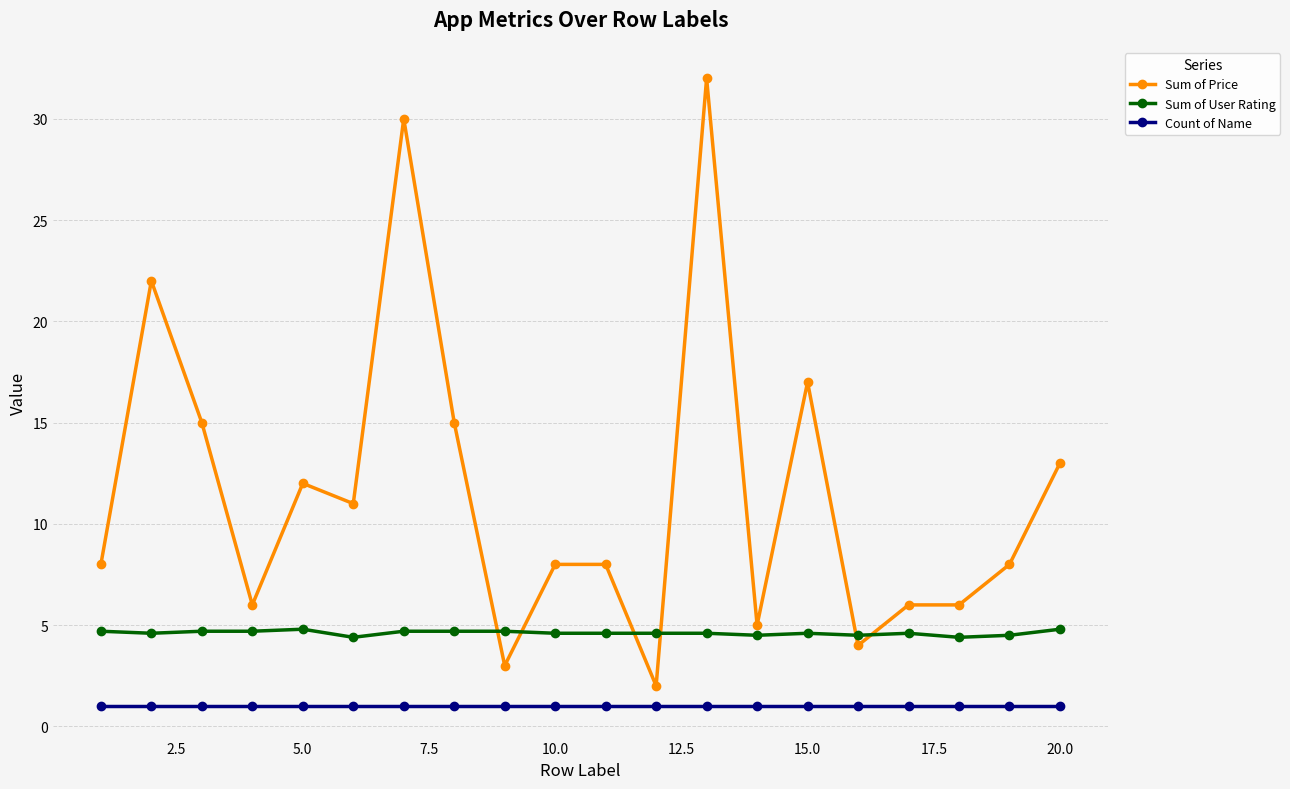

Rank the series by their maximum value, from highest to lowest.

Sum of Price, Sum of User Rating, Count of Name